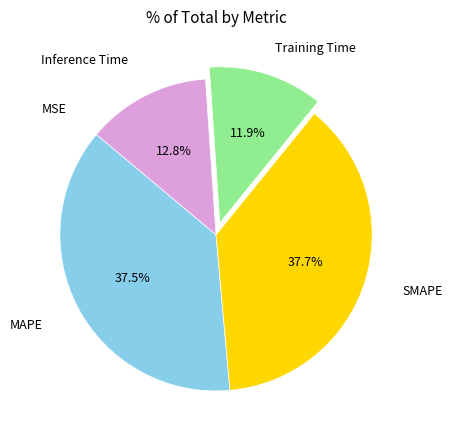

Is SMAPE the majority of the pie?

No